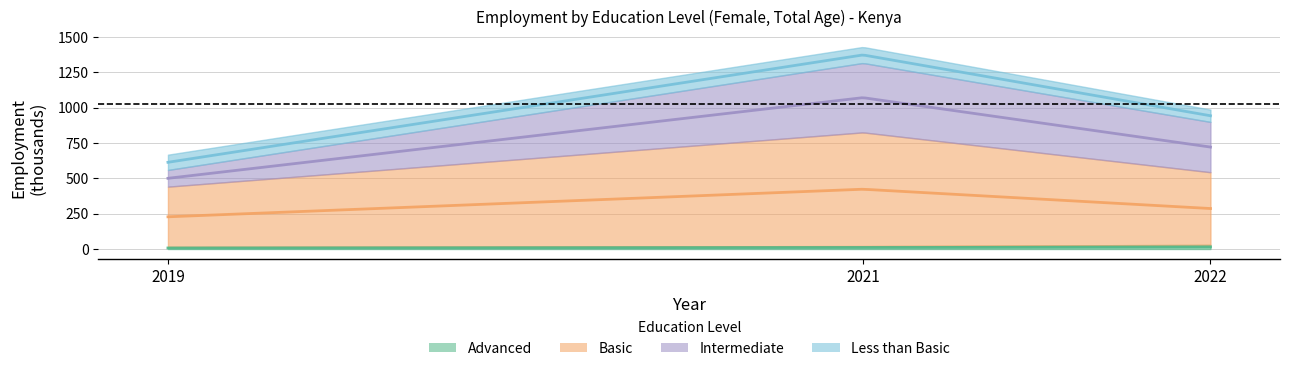

Reading left to right, extract all data points from this chart.

adv: 2019=14.8	2021=20.8	2022=29.6
bas: 2019=426.6	2021=804.8	2022=514.0
int: 2019=118.3	2021=491.2	2022=356.0
ltb: 2019=108.1	2021=113.5	2022=87.2